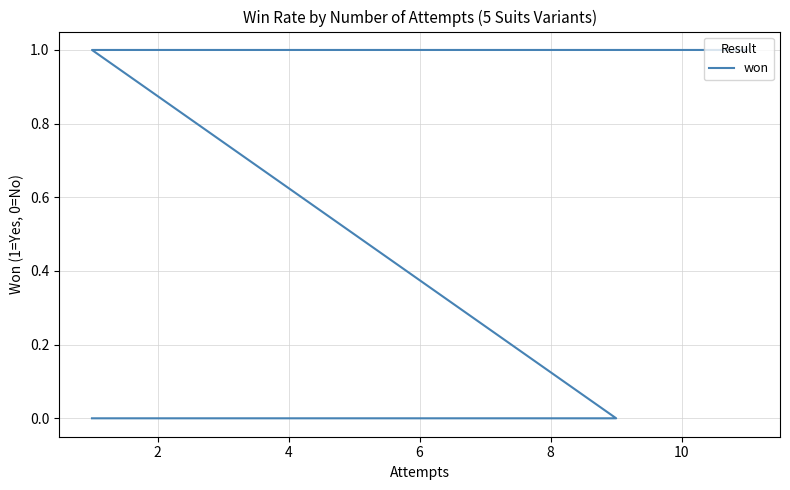

How many lines are shown in the chart?

1